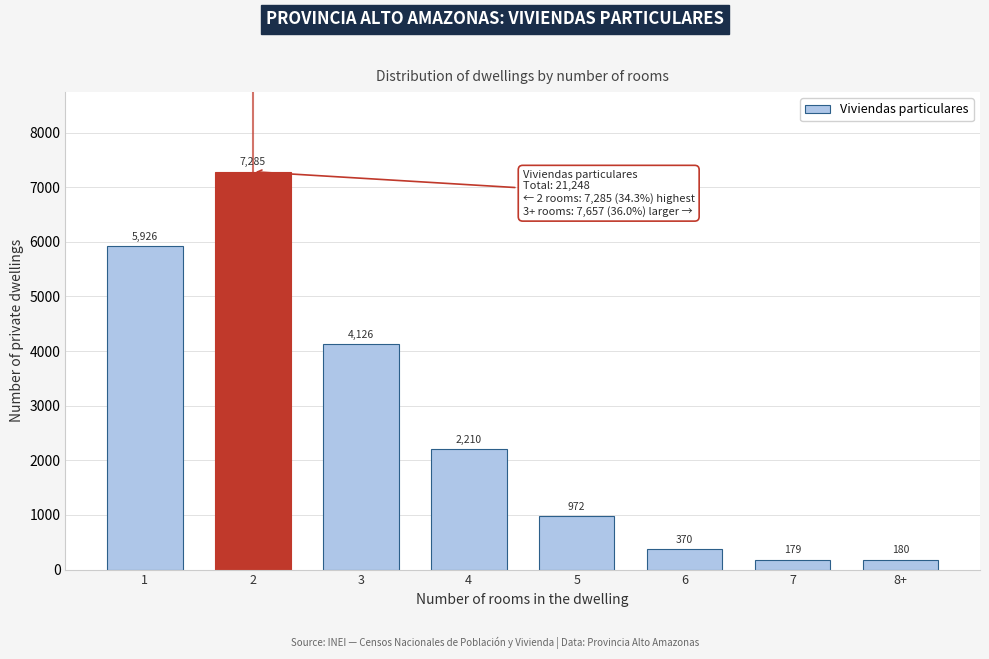

Reading right to left, transcribe all the data shown in this chart.

8+=180	7=179	6=370	5=972	4=2210	3=4126	2=7285	1=5926